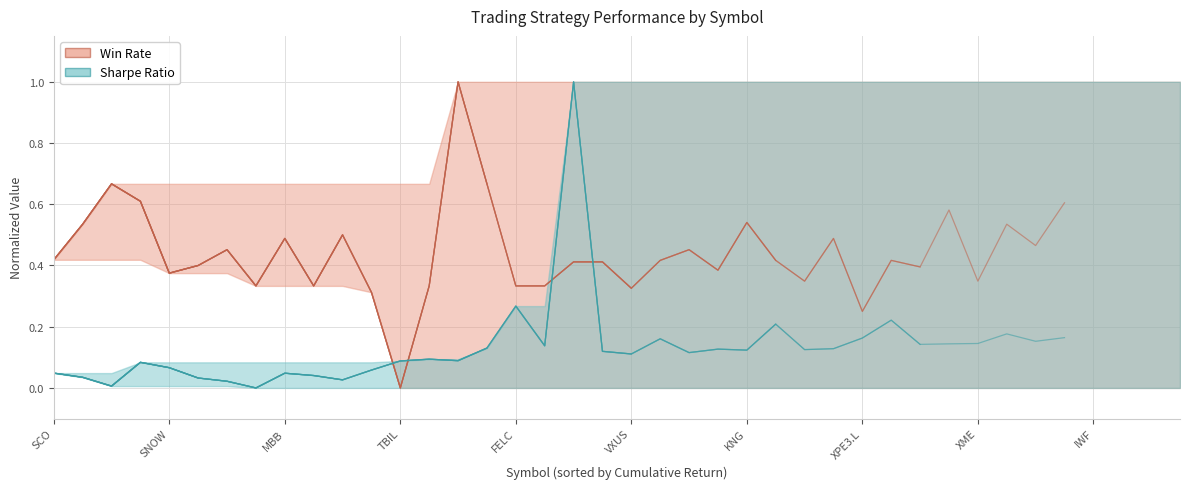

Where do Sharpe Ratio and Win Rate first cross each other?

11 and 12